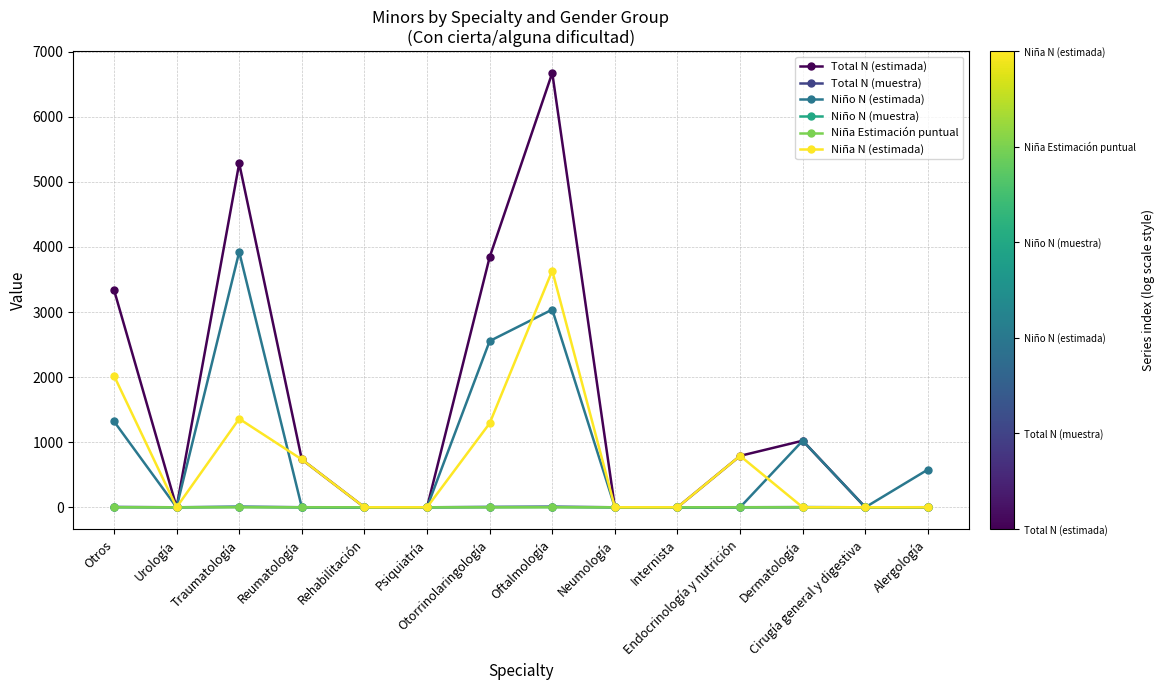

At how many categories does at least one series exceed 3446?

3